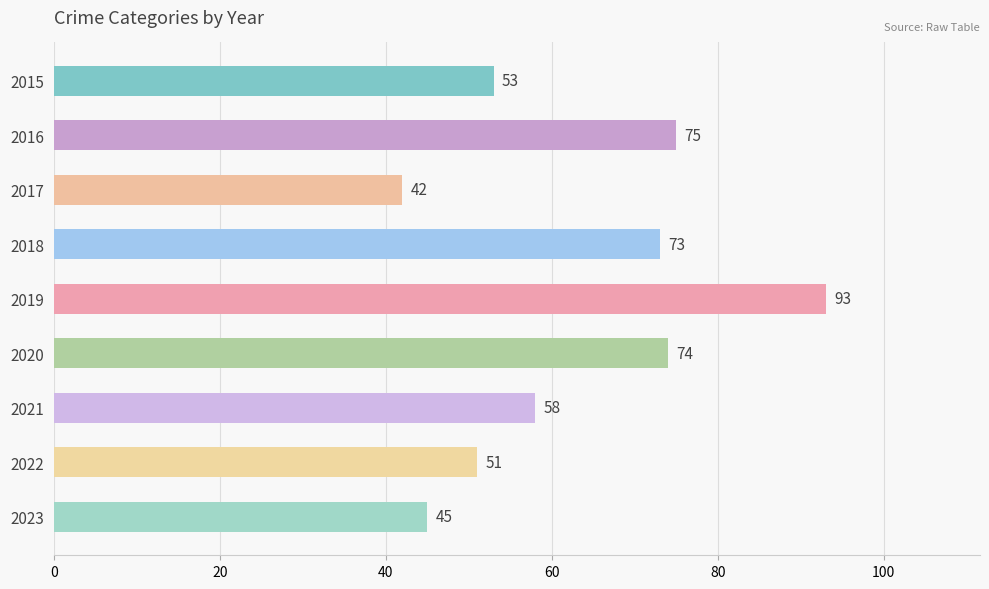

Where is the data nearest to the value 67?

2018